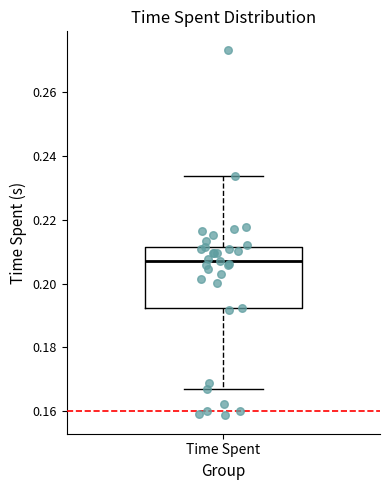

Read this box plot against the y-axis: the position of the median line, the range covered by the box, and the ends of both whiskers. The values are not printed on the chart, so give them approximately, as read against the axis.

median 0.208, box 0.192 to 0.212, whiskers 0.166 to 0.234